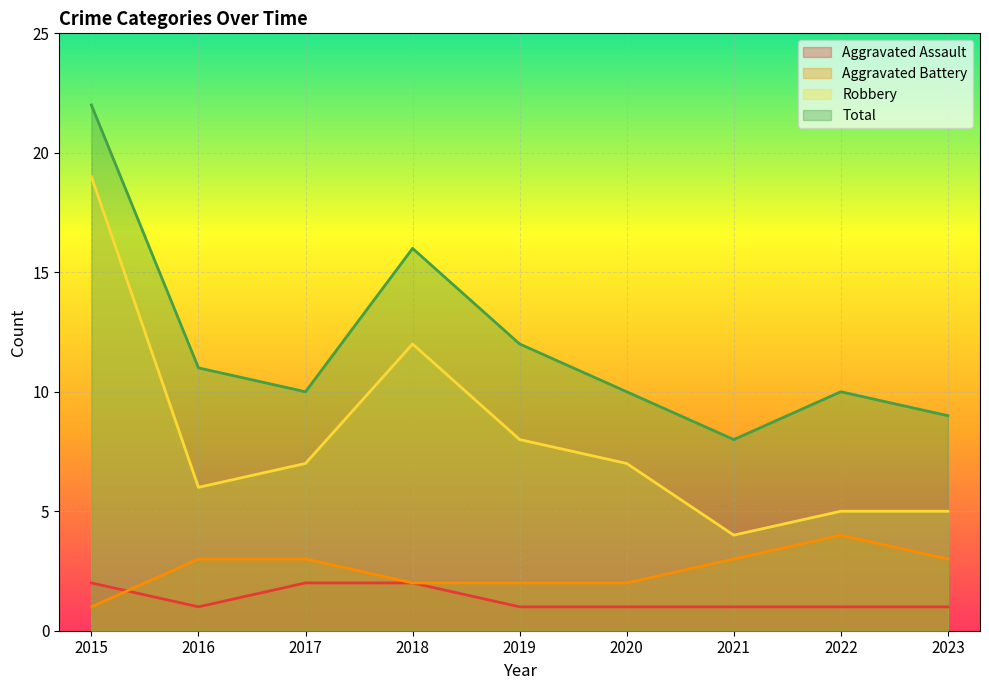

What is the value of the Total point at the 6th from the left?

10